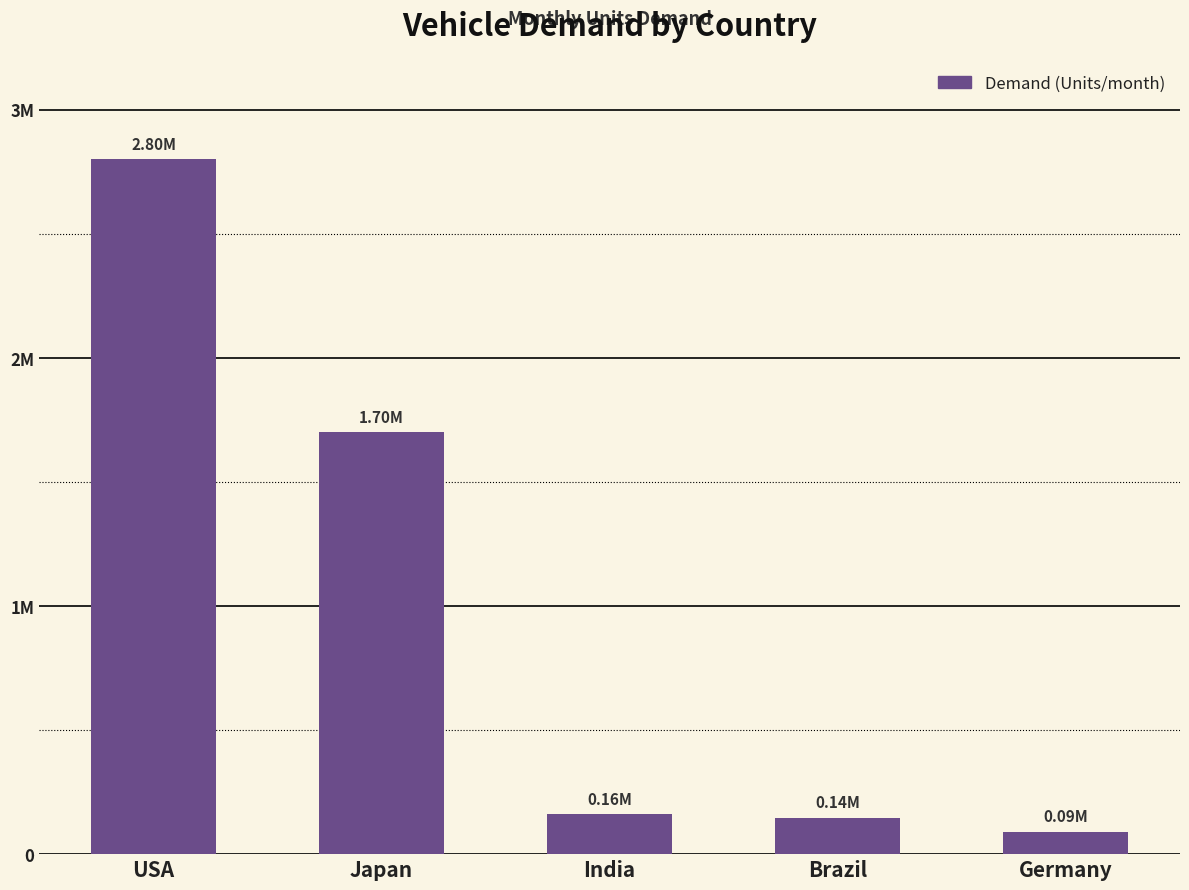

Rank the categories by value from highest to lowest.

USA, Japan, India, Brazil, Germany